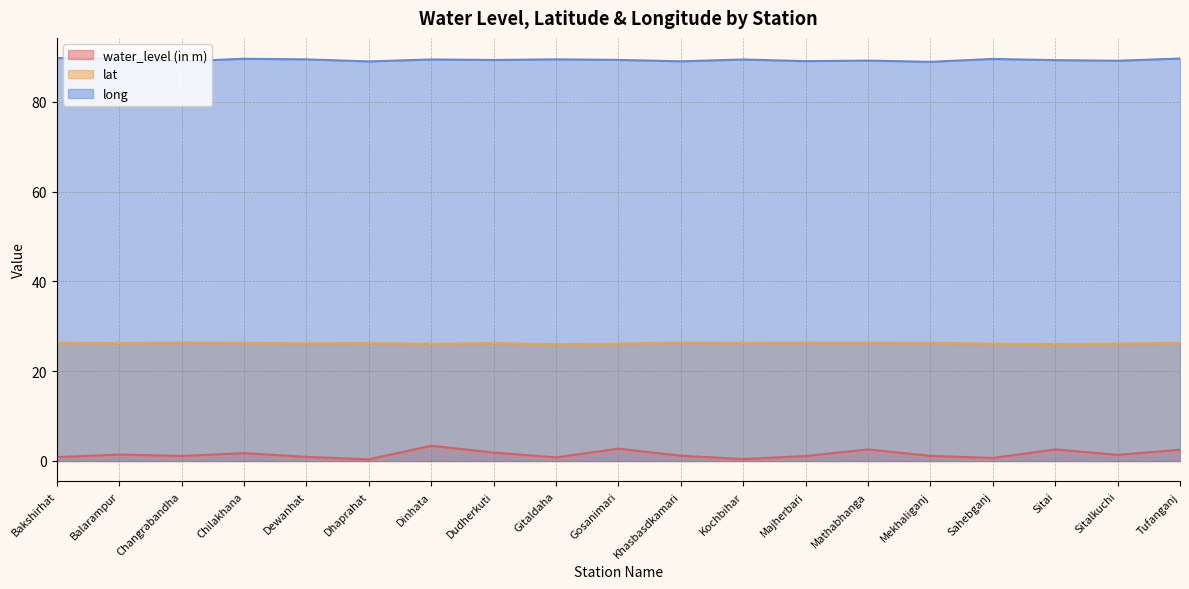

Which has a higher value, Sitai or Gosanimari?

Gosanimari